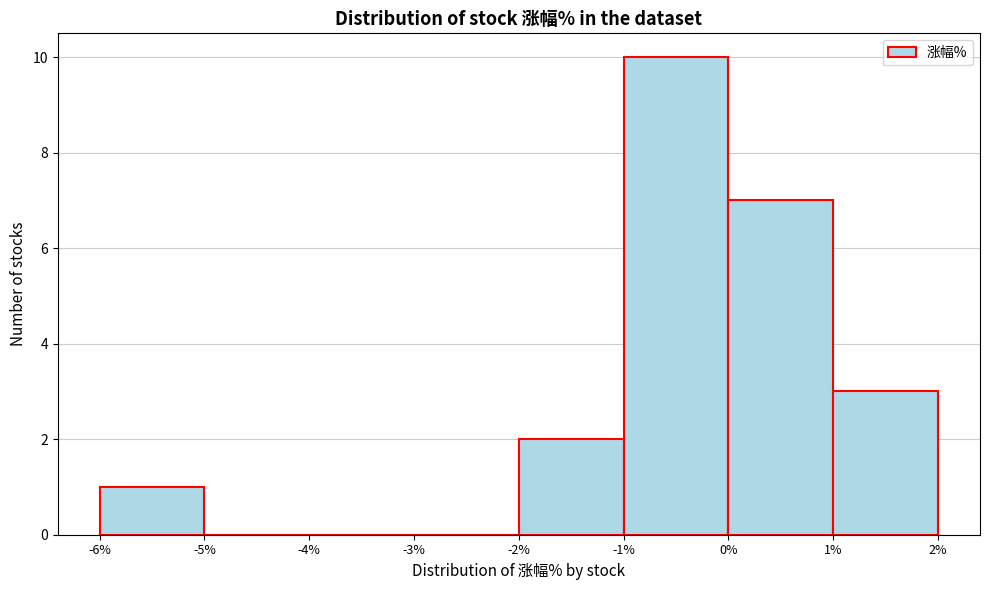

Reading left to right, list every bar in this chart as the range it spans on the x-axis followed by its height. The values are not printed on the chart, so give them approximately, as read against the axis.

-6% to -5%: 1
-5% to -4%: 0
-4% to -3%: 0
-3% to -2%: 0
-2% to -1%: 2
-1% to 0%: 10
0% to 1%: 7
1% to 2%: 3